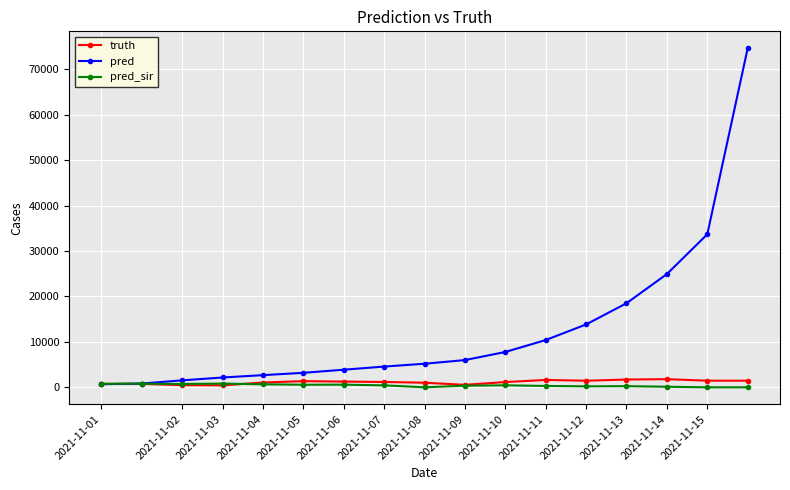

What is the difference between the second highest and minimum values in the pred series?

33019.3